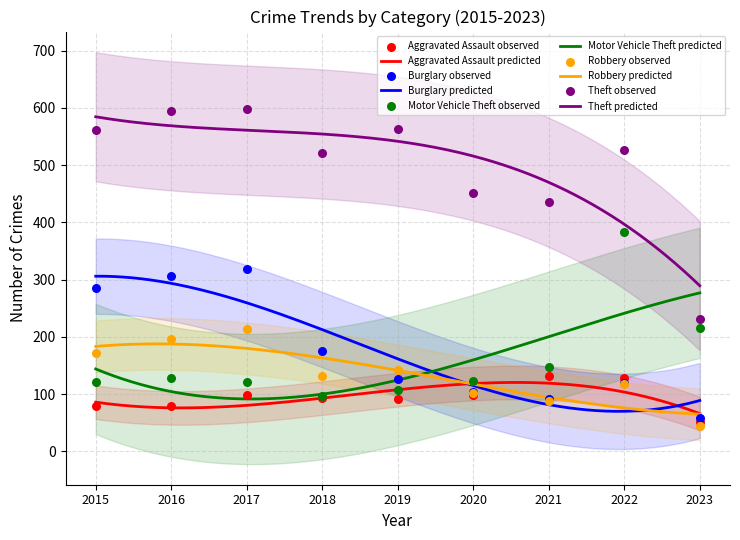

Which series has the largest Y range (max minus min)?

Theft